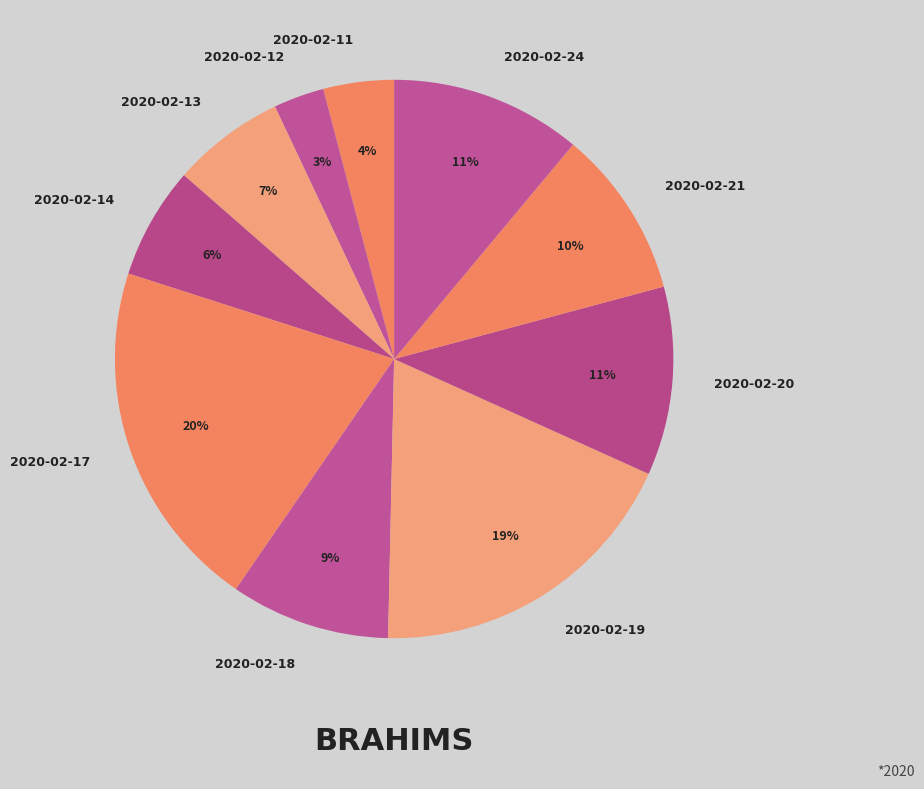

True or false: 2020-02-21 accounts for 10% of the total.

True